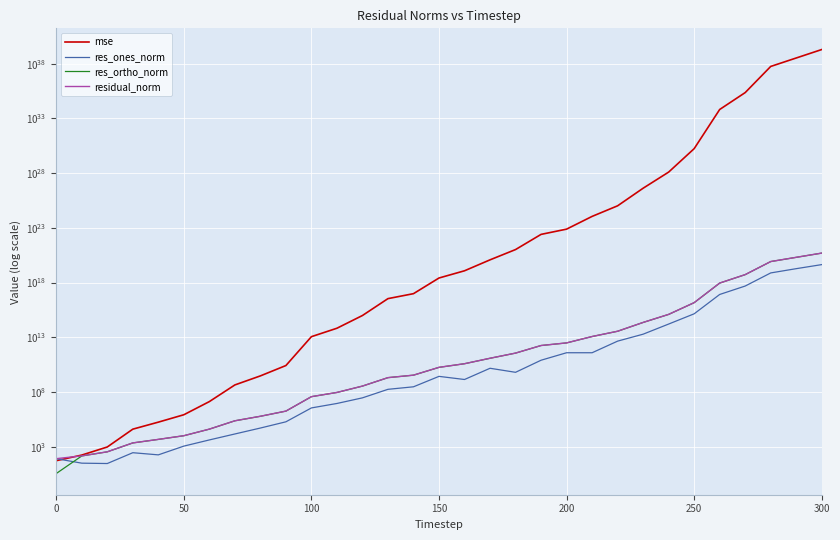

Which series has the largest range (max minus min)?

mse